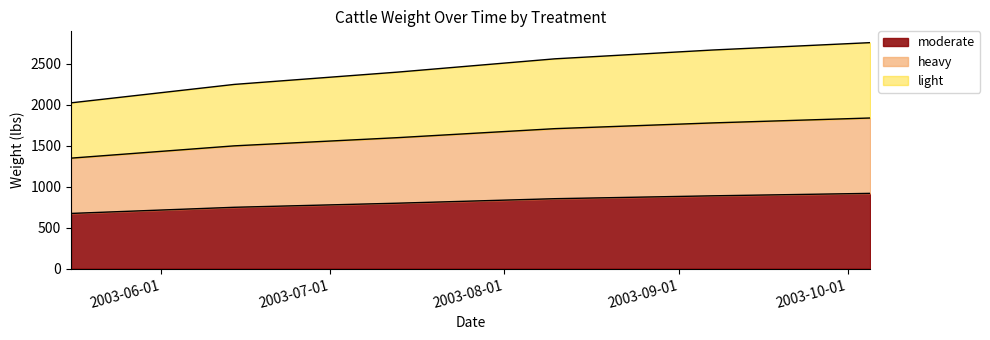

True or false: moderate and heavy cross at least once.

False